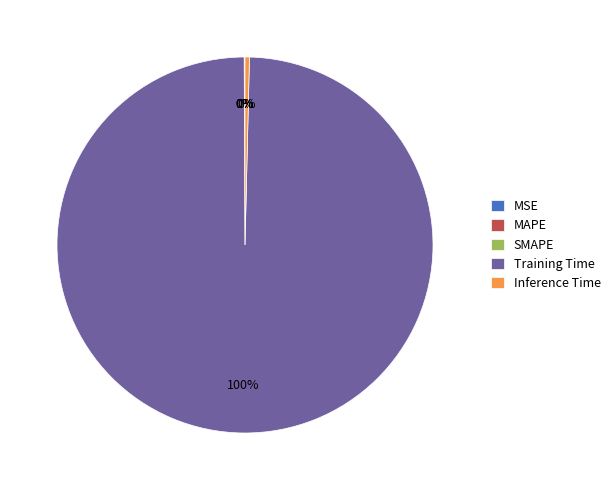

Is the sum of Training Time and Inference Time greater than half?

Yes